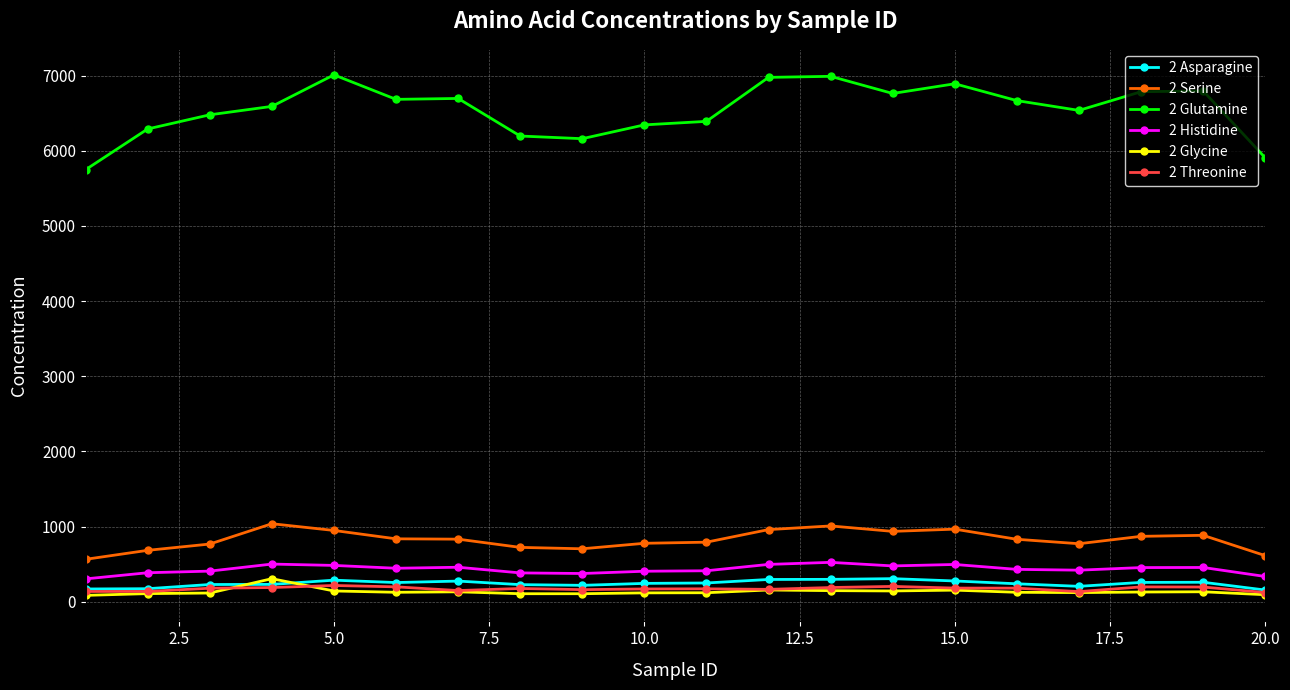

What is the value of the 2 Asparagine point at the 11th from the left?

249.7